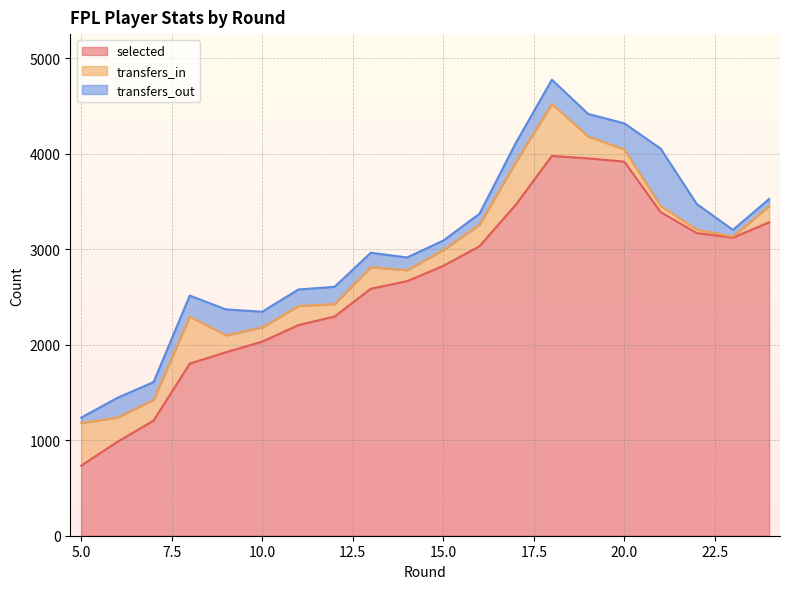

What is the difference between the highest and lowest values at 18?

3724